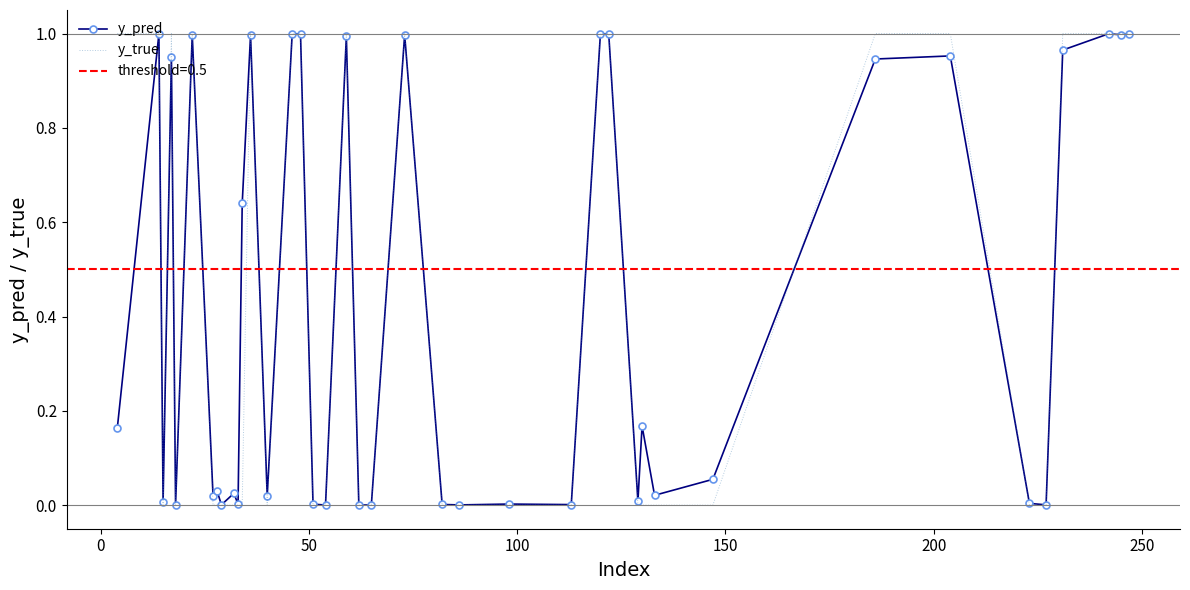

Count the number of categories in the chart.

40